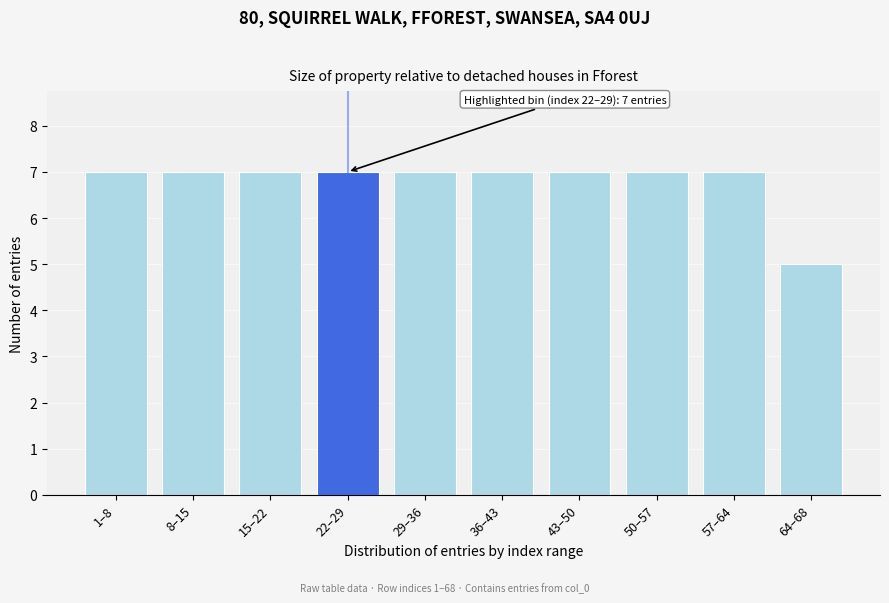

Reading right to left, extract all data points from this chart.

5	7	7	7	7	7	7	7	7	7